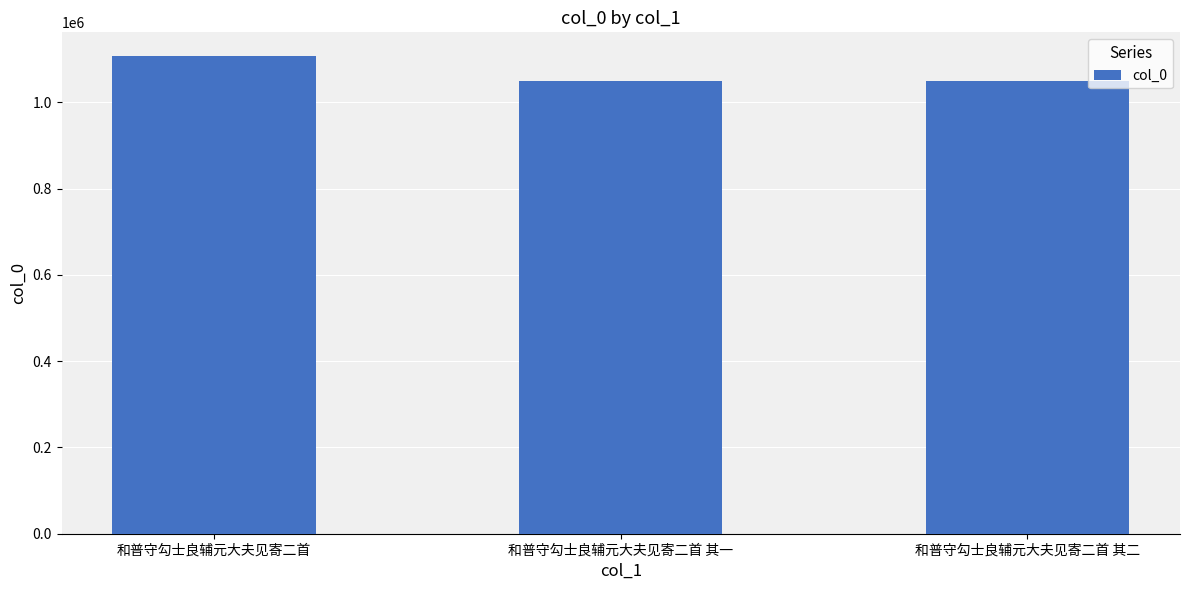

What is the change in value from 和普守勾士良辅元大夫见寄二首 to 和普守勾士良辅元大夫见寄二首 其二?

-57785